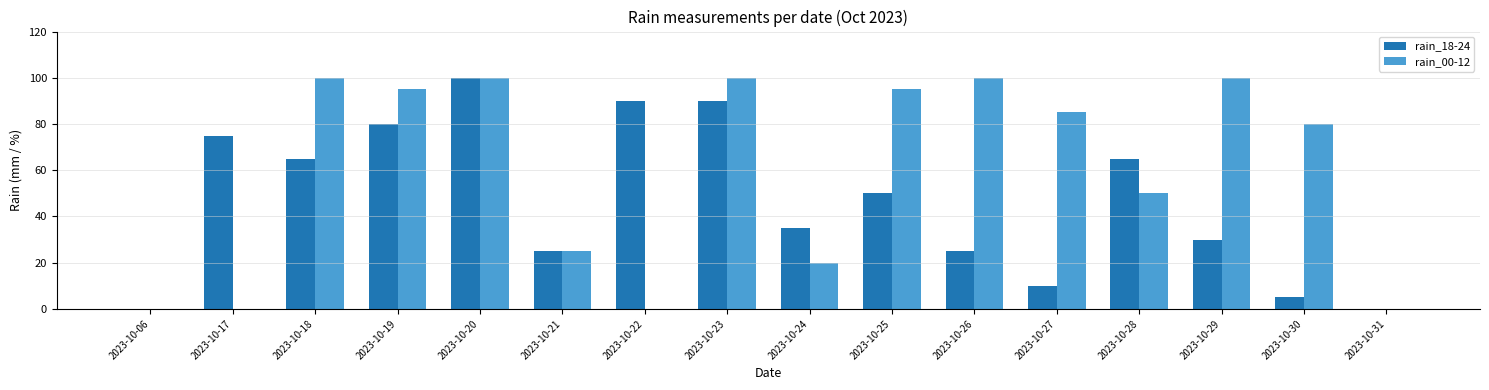

Is the value of rain_18-24 at 2023-10-30 greater than the value of rain_00-12 at 2023-10-20?

No